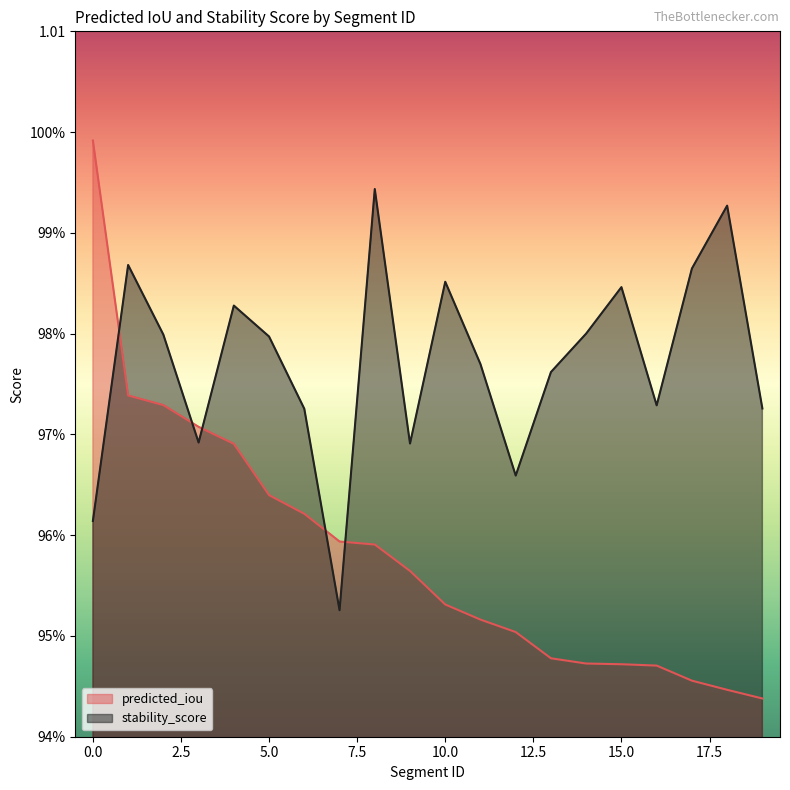

Is it true that predicted_iou equals 1.0 at 9?

True